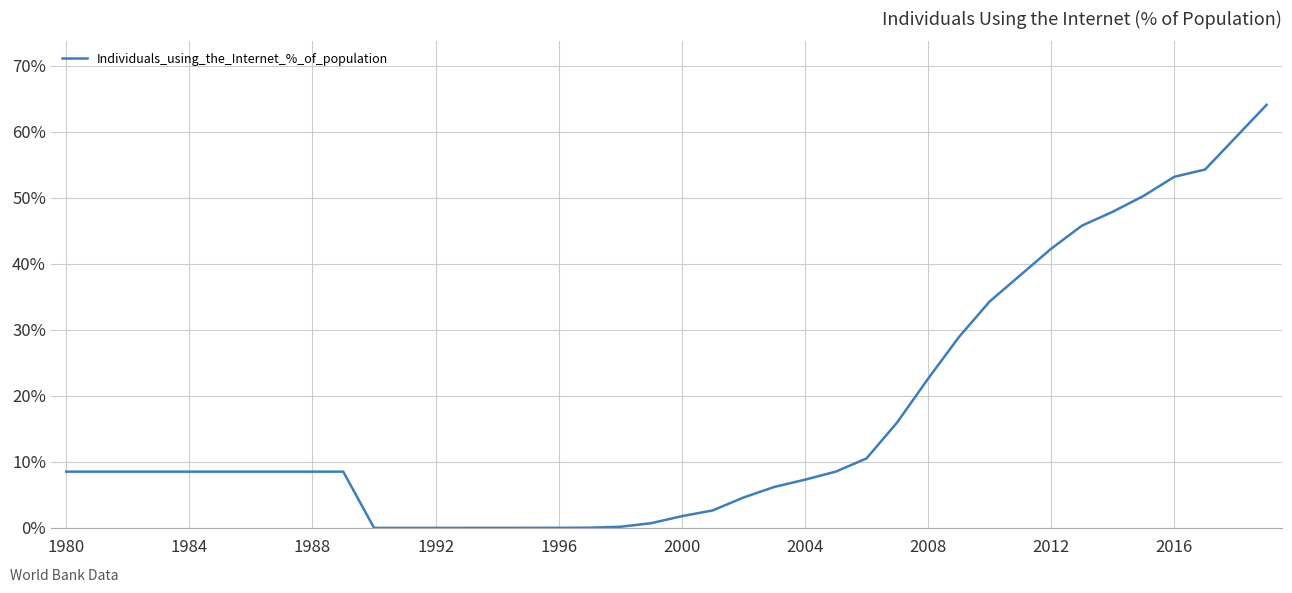

What is the difference between the maximum and minimum values?

64.1